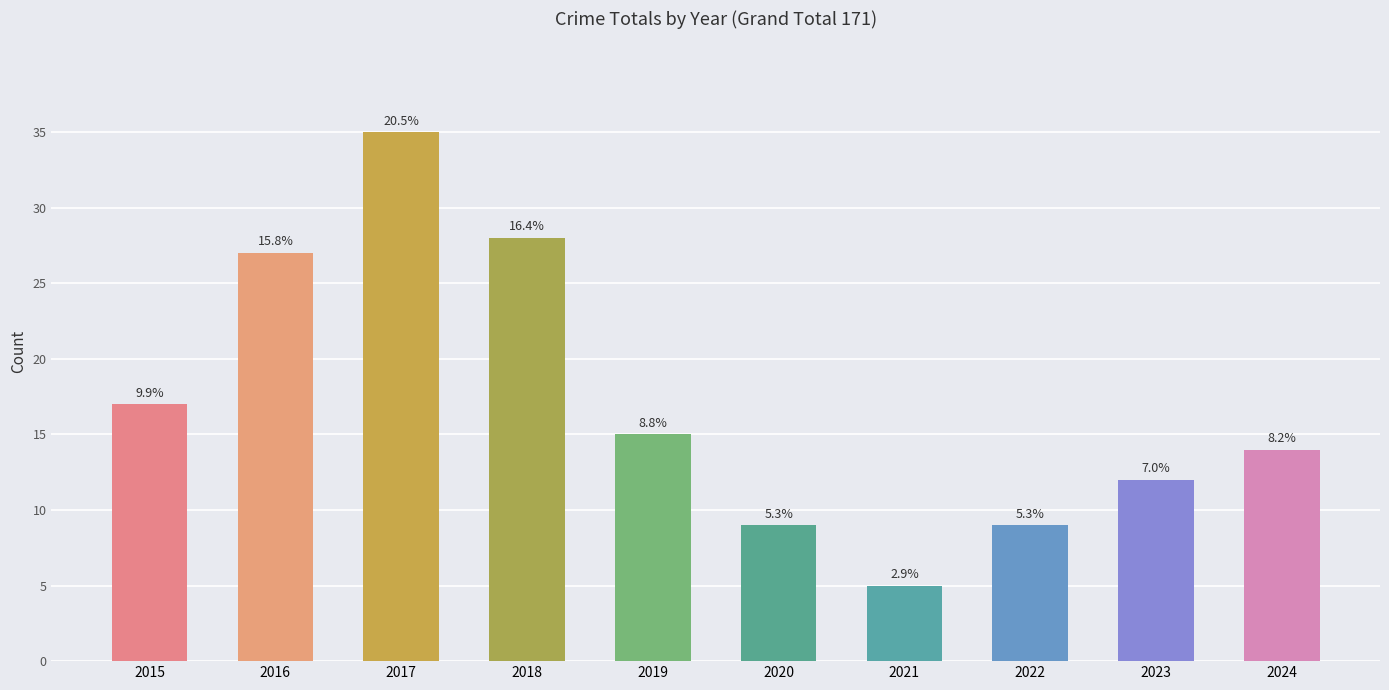

True or false: the data shows 9 at 2020.

True